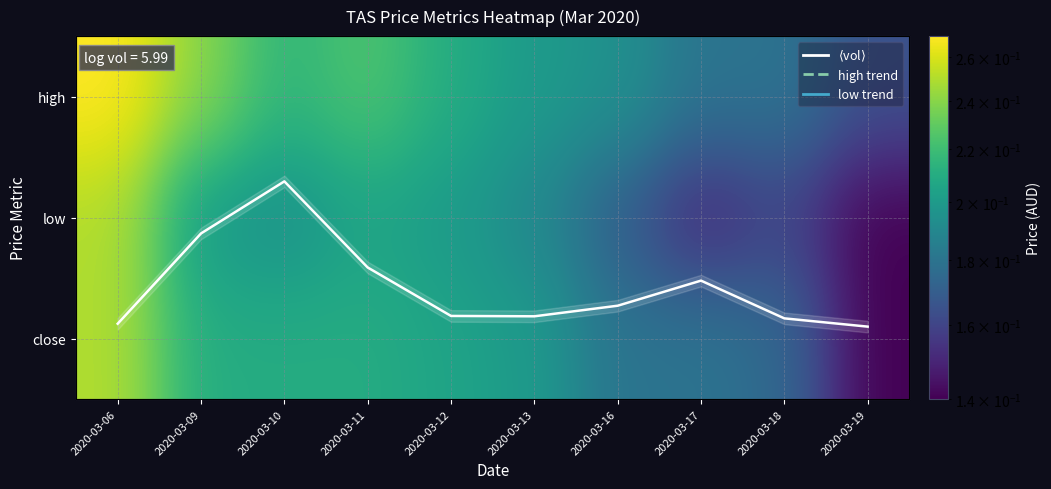

Which category has the highest value across all series?

2020-03-10